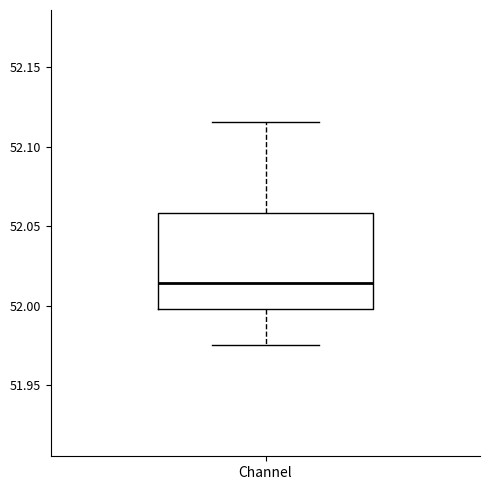

Where does the median line of the box for Channel sit on the y-axis? The values are not printed on the chart, so give them approximately, as read against the axis.

52.015